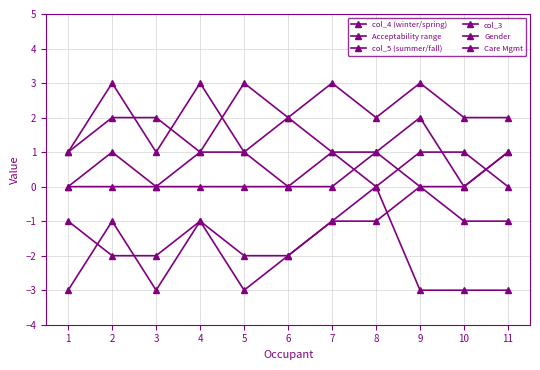

Reading left to right, what are all the values shown in this chart?

col_4 (winter/spring): 0=-3	1=-1	2=-3	3=-1	4=-3	5=-2	6=-1	7=0	8=-3	9=-3	10=-3
Acceptability range: 0=-1	1=-2	2=-2	3=-1	4=-2	5=-2	6=-1	7=-1	8=0	9=-1	10=-1
col_5 (summer/fall): 0=1	1=2	2=2	3=1	4=3	5=2	6=1	7=1	8=2	9=0	10=1
col_3: 0=1	1=3	2=1	3=3	4=1	5=2	6=3	7=2	8=3	9=2	10=2
Gender: 0=0	1=0	2=0	3=1	4=1	5=0	6=0	7=1	8=0	9=0	10=1
Care Mgmt: 0=0	1=1	2=0	3=0	4=0	5=0	6=1	7=0	8=1	9=1	10=0